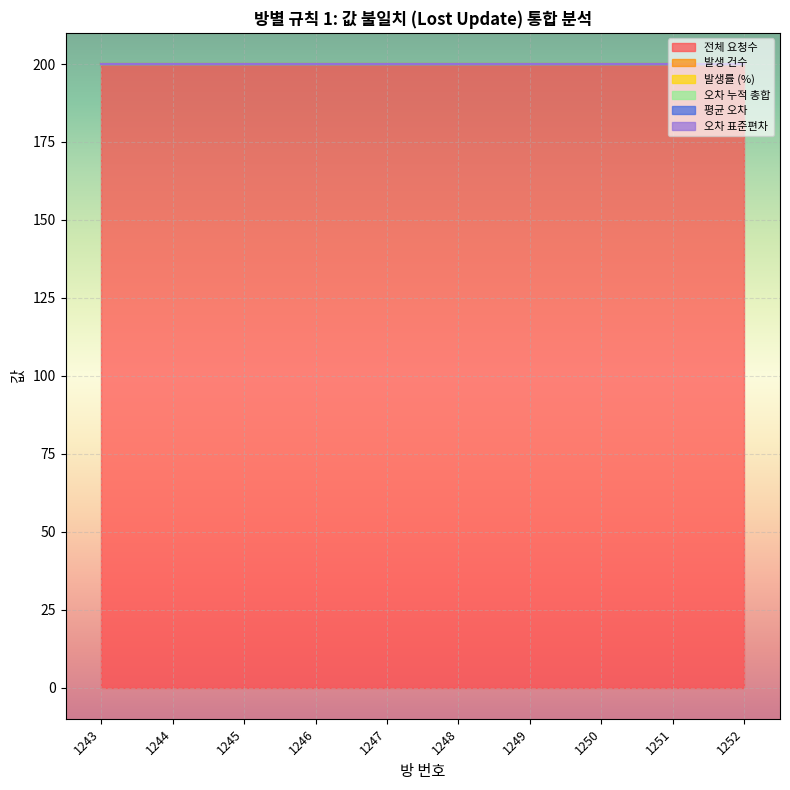

True or false: 오차 누적 총합 has a value of 0 at 1252.

True